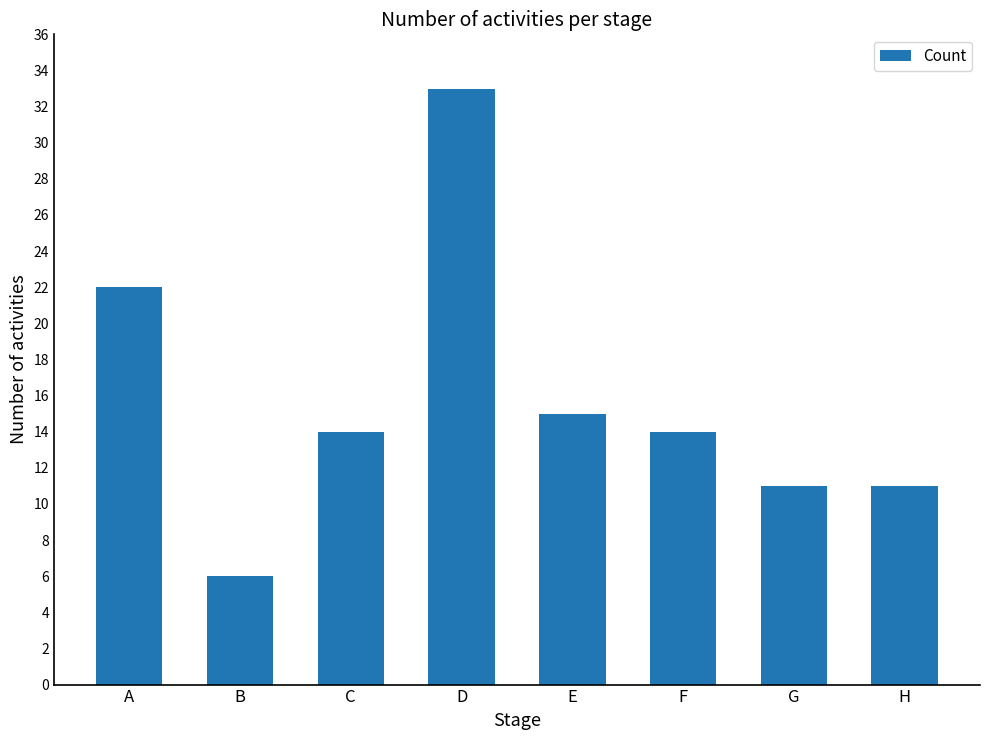

Where is the data nearest to the value 19?

A